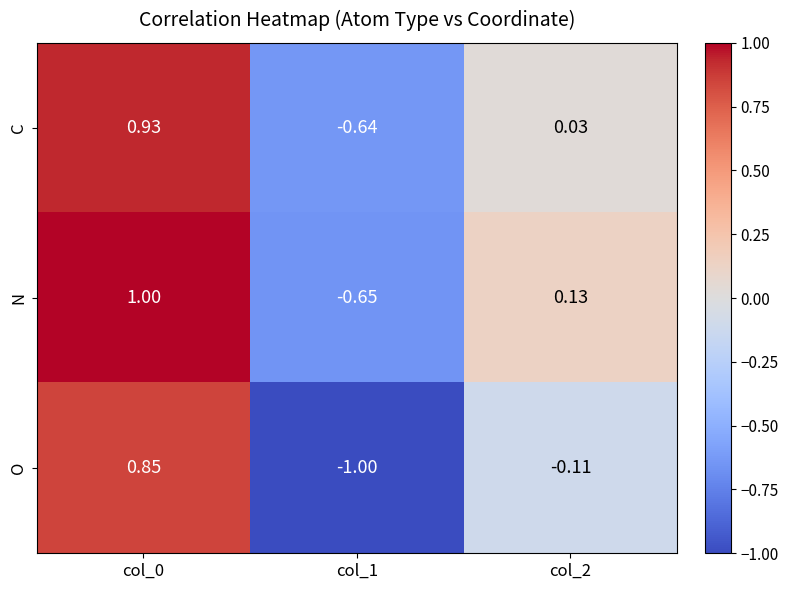

Which series changed the most between col_0 and col_1?

O